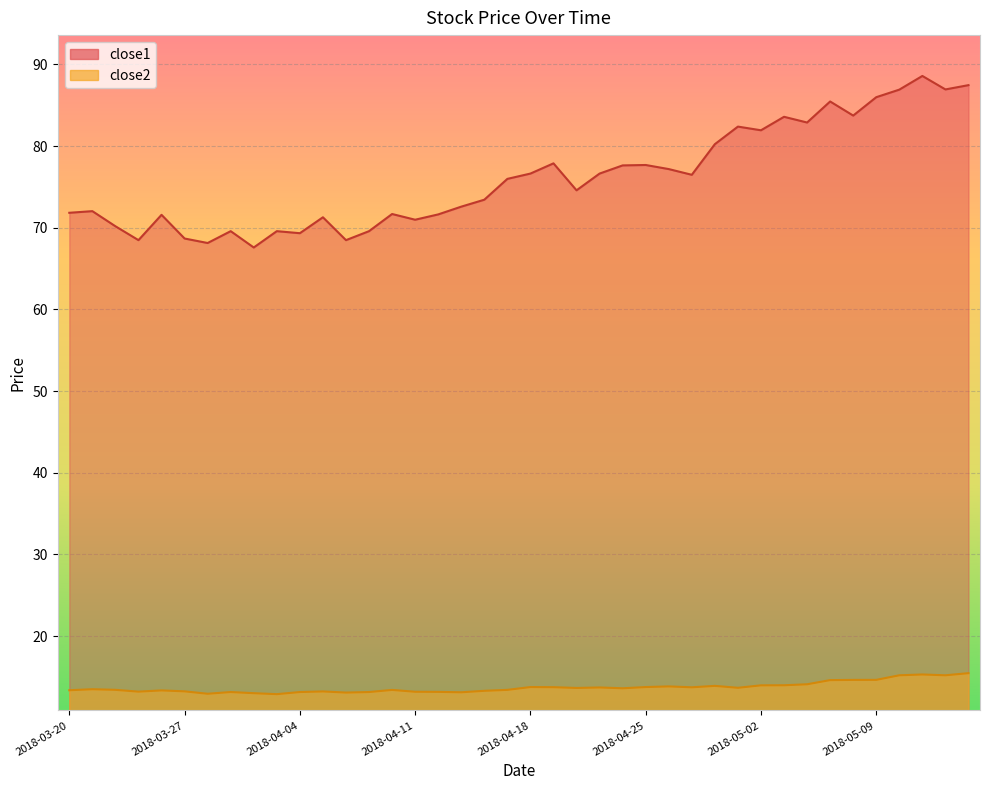

Reading left to right, what are all the values shown in this chart?

close1: 2018-03-20=71.8	2018-03-21=72.0	2018-03-22=70.2	2018-03-23=68.5	2018-03-26=71.6	2018-03-27=68.7	2018-03-28=68.1	2018-03-29=69.6	2018-04-02=67.6	2018-04-03=69.6	2018-04-04=69.3	2018-04-05=71.3	2018-04-06=68.5	2018-04-09=69.6	2018-04-10=71.7	2018-04-11=71.0	2018-04-12=71.6	2018-04-13=72.6	2018-04-16=73.4	2018-04-17=76.0	2018-04-18=76.6	2018-04-19=77.9	2018-04-20=74.6	2018-04-23=76.6	2018-04-24=77.6	2018-04-25=77.7	2018-04-26=77.2	2018-04-27=76.5	2018-04-30=80.2	2018-05-01=82.4	2018-05-02=81.9	2018-05-03=83.6	2018-05-04=82.9	2018-05-07=85.5	2018-05-08=83.7	2018-05-09=86.0	2018-05-10=86.9	2018-05-11=88.6	2018-05-14=86.9	2018-05-15=87.5
close2: 2018-03-20=13.4	2018-03-21=13.5	2018-03-22=13.4	2018-03-23=13.2	2018-03-26=13.4	2018-03-27=13.2	2018-03-28=12.9	2018-03-29=13.2	2018-04-02=13.0	2018-04-03=12.9	2018-04-04=13.2	2018-04-05=13.2	2018-04-06=13.1	2018-04-09=13.2	2018-04-10=13.4	2018-04-11=13.2	2018-04-12=13.2	2018-04-13=13.1	2018-04-16=13.3	2018-04-17=13.4	2018-04-18=13.8	2018-04-19=13.8	2018-04-20=13.7	2018-04-23=13.7	2018-04-24=13.6	2018-04-25=13.8	2018-04-26=13.8	2018-04-27=13.7	2018-04-30=13.9	2018-05-01=13.7	2018-05-02=14.0	2018-05-03=14.0	2018-05-04=14.1	2018-05-07=14.6	2018-05-08=14.6	2018-05-09=14.6	2018-05-10=15.2	2018-05-11=15.3	2018-05-14=15.2	2018-05-15=15.5